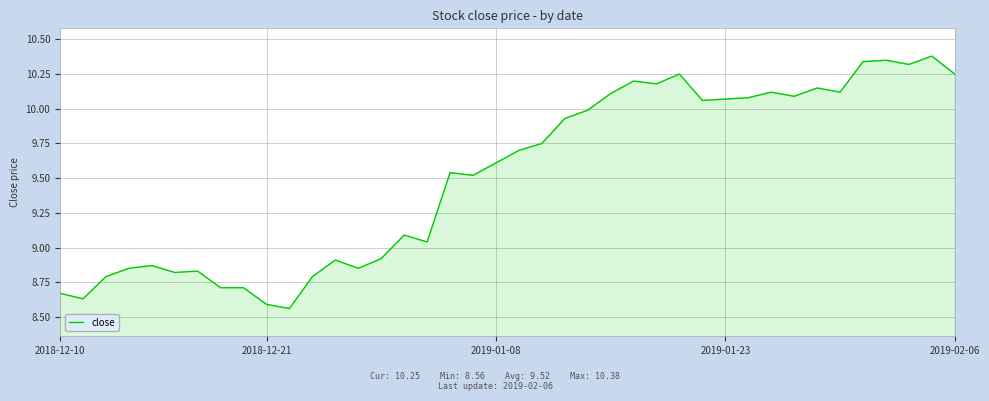

What is the greatest value displayed?

10.4